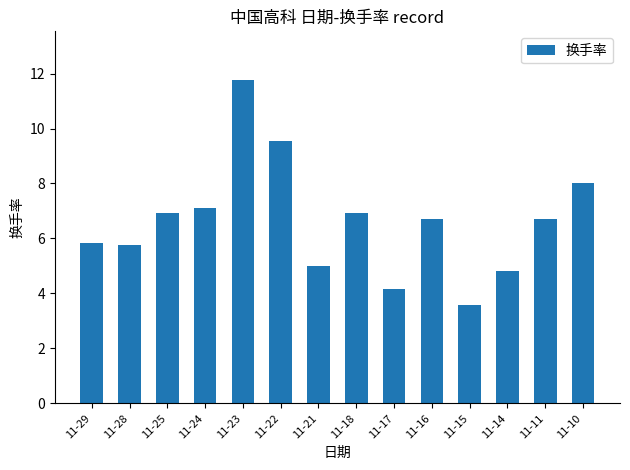

What is the minimum value shown in the chart?

3.6